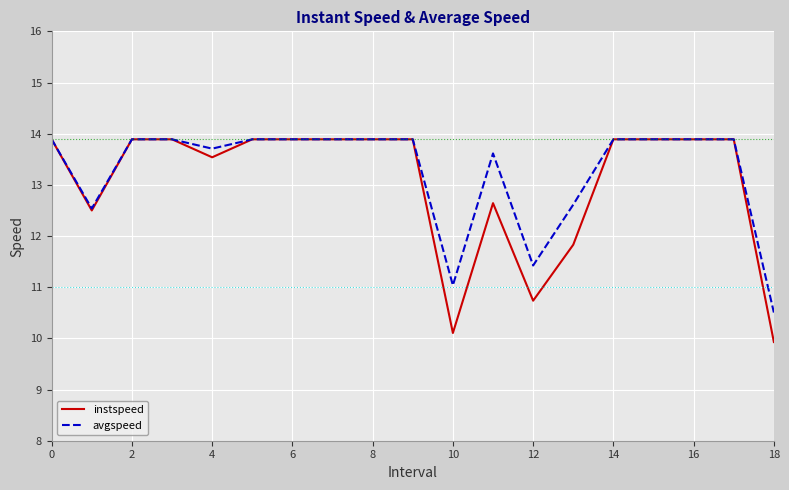

Which series has the largest total across all categories?

avgspeed